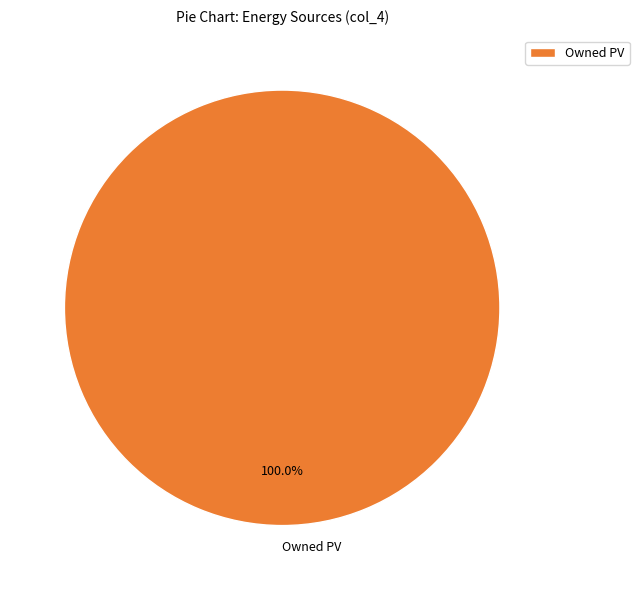

Does any single category account for the majority?

Yes